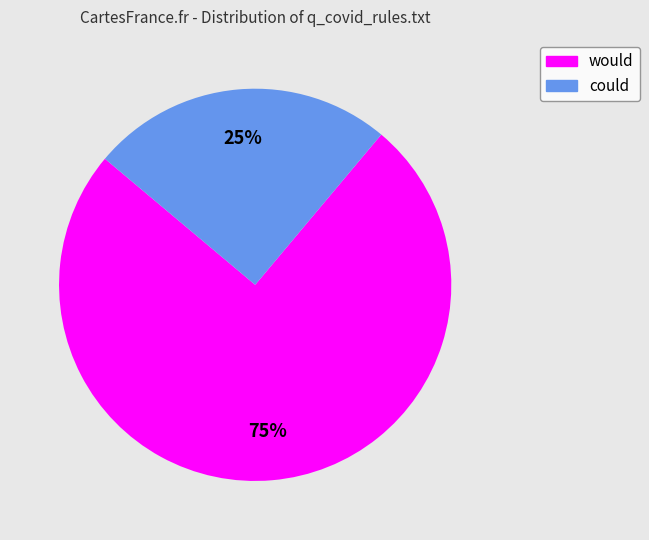

Which slice is the largest?

would